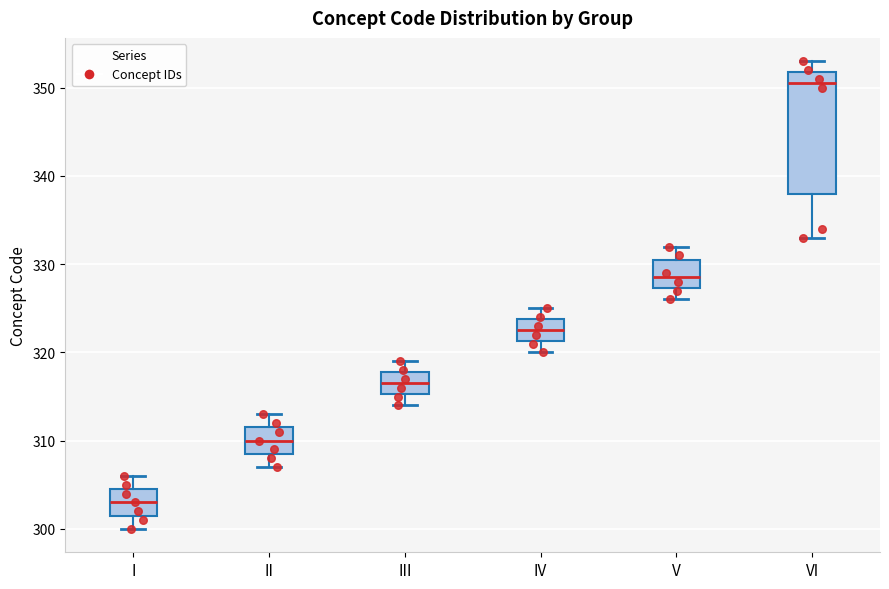

Which box has the lowest median line?

I